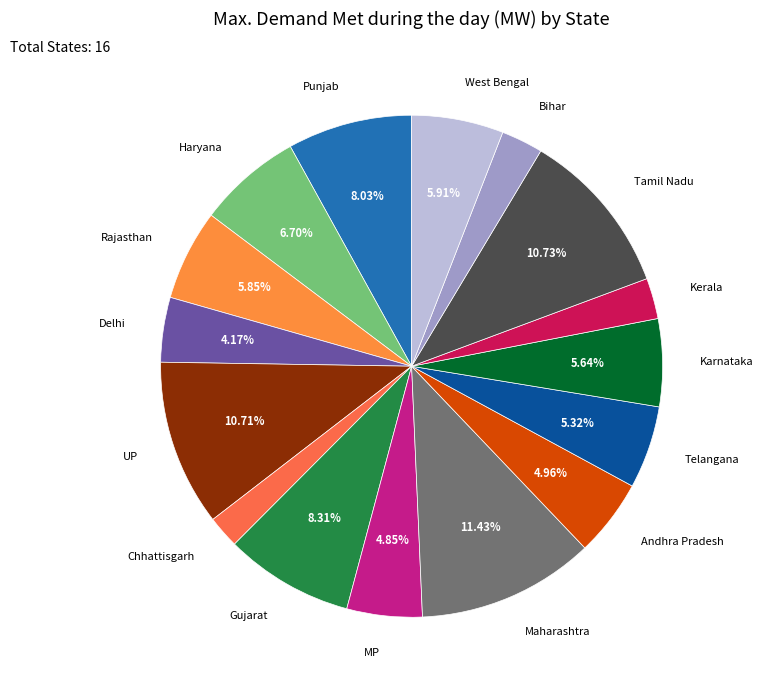

To the nearest percent, what is the combined percentage of Tamil Nadu and Haryana?

17%